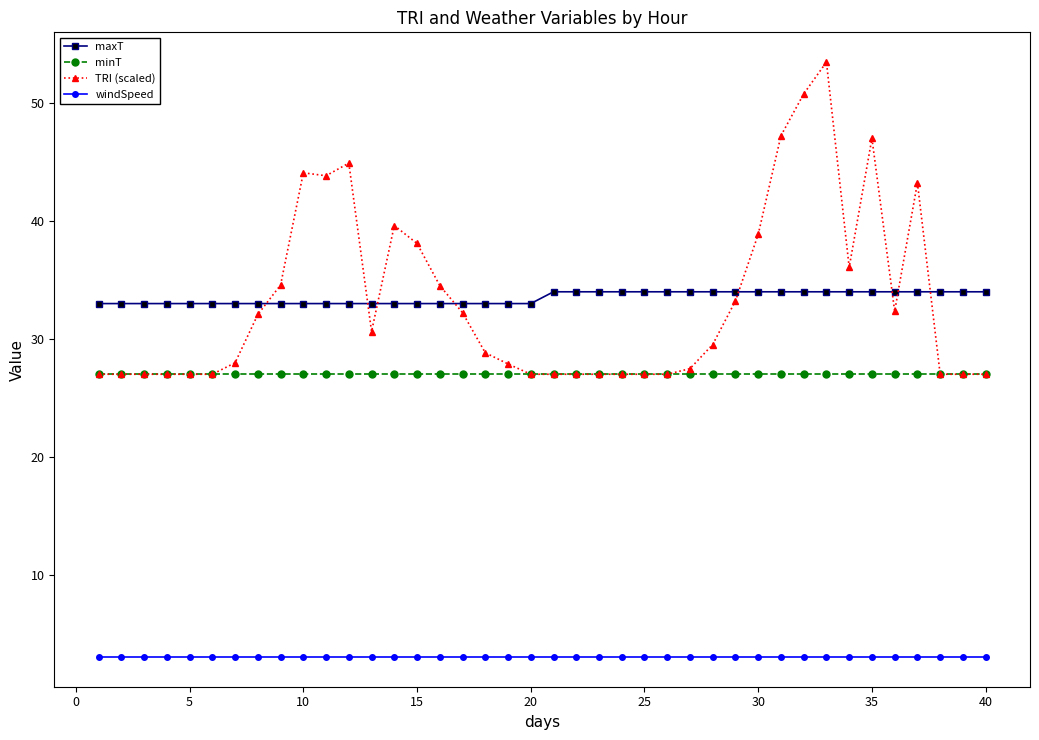

What are all the series names shown in the legend?

maxT, minT, TRI (scaled), windSpeed